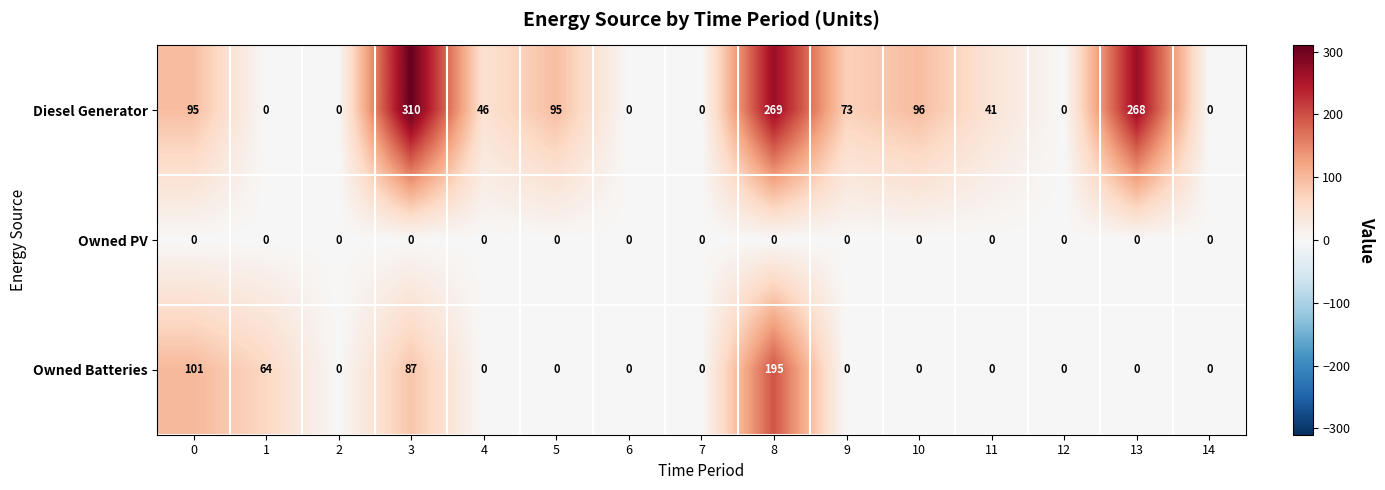

Is it true that Owned PV equals 0 at 11?

True